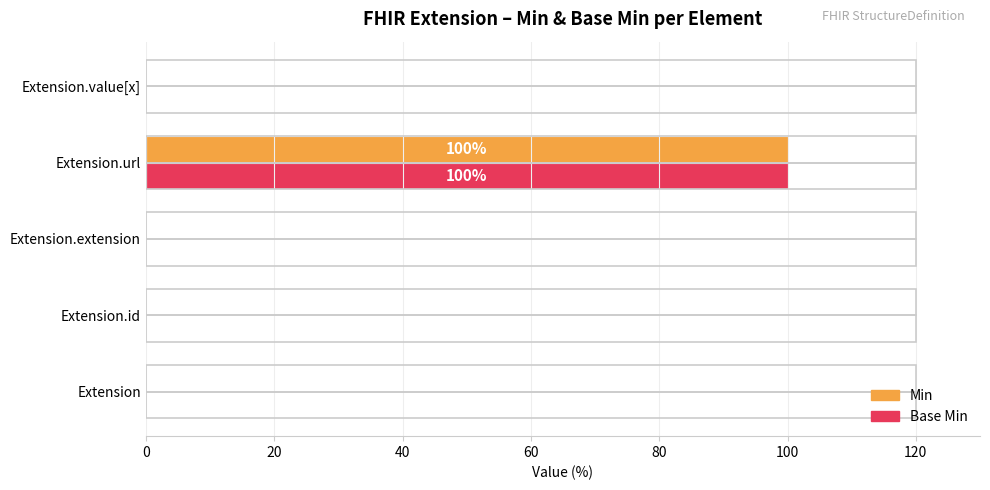

Which label corresponds to the largest value in the chart?

Extension.url